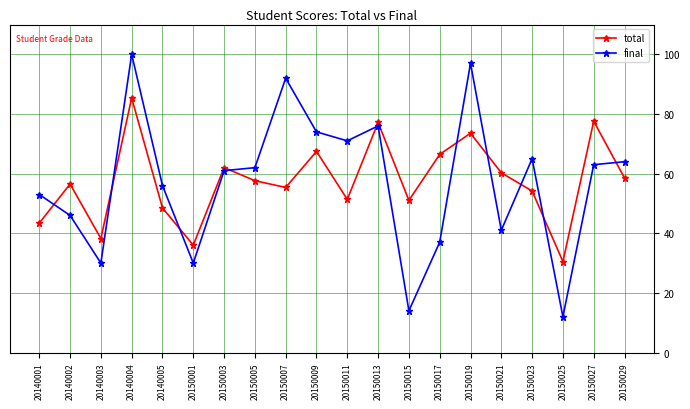

Is the value of final at 20150017 greater than the value of total at 20150027?

No